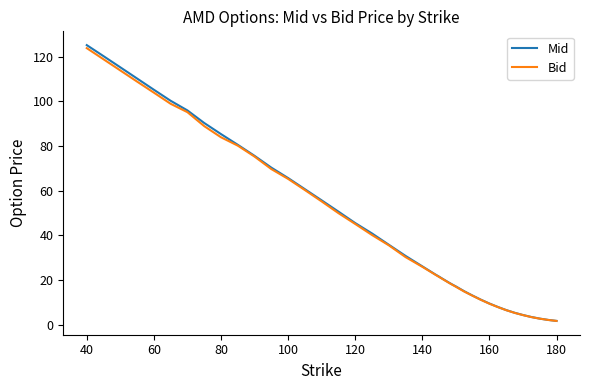

What is the difference between the second highest and minimum values in the Bid series?

117.3